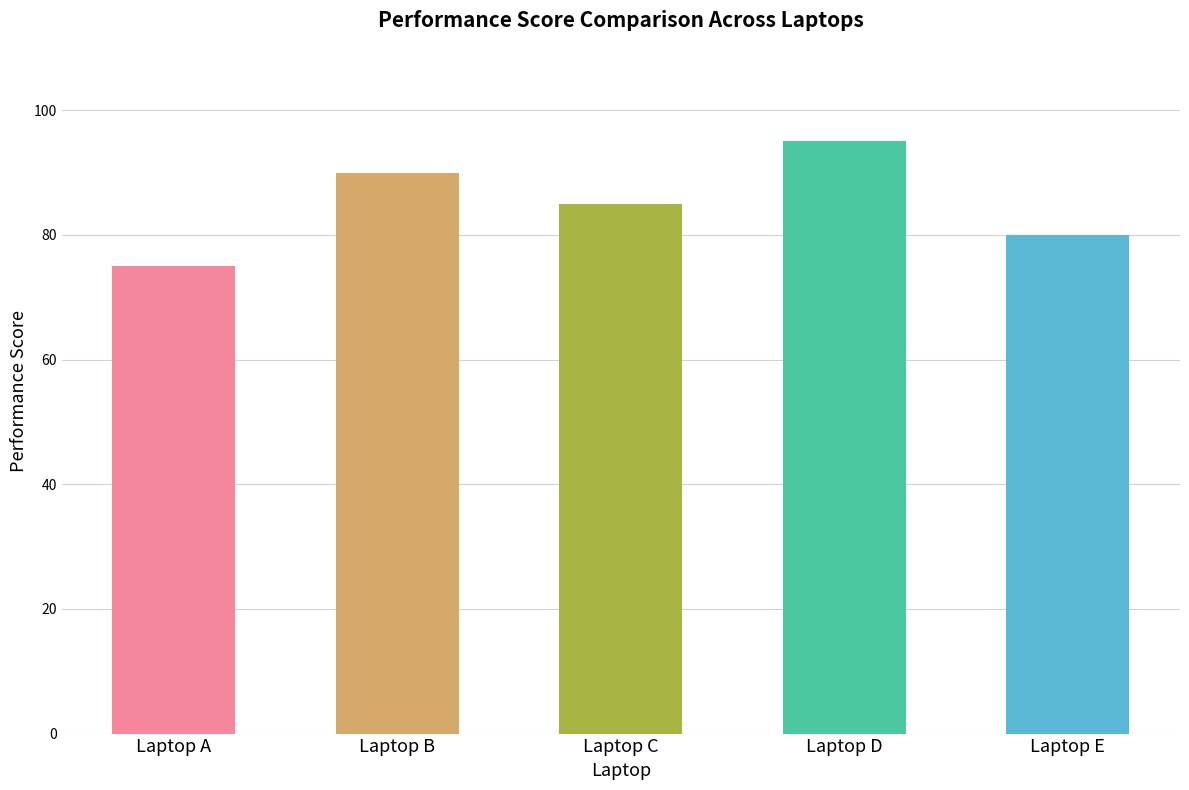

Reading right to left, transcribe all the data shown in this chart.

80	95	85	90	75